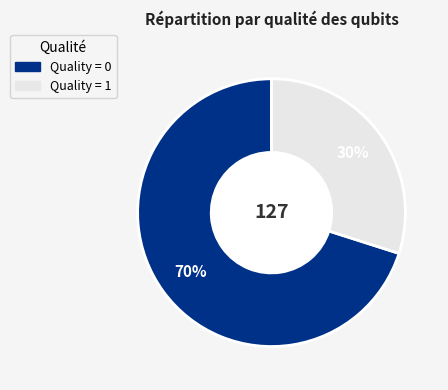

How many segments does this pie chart have?

2